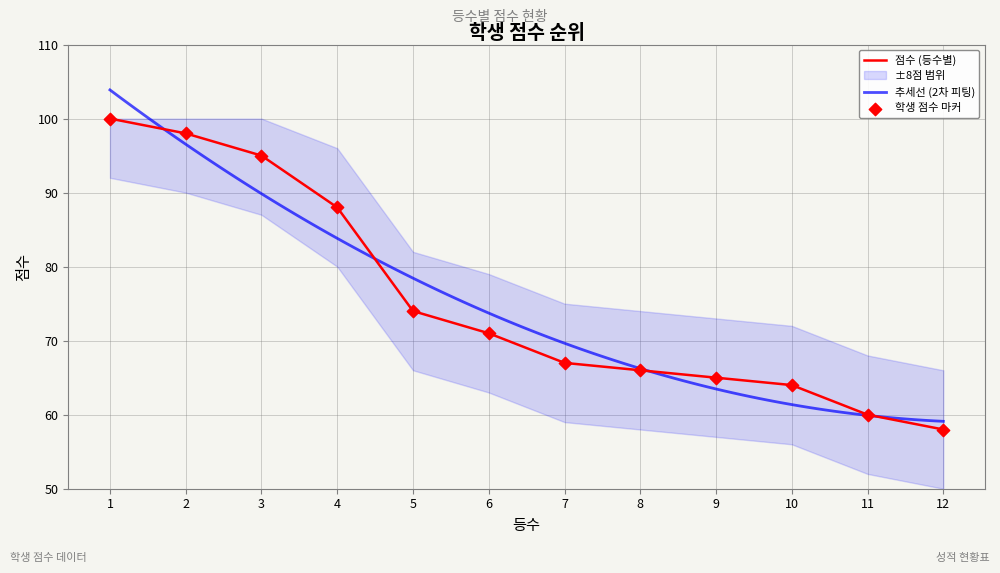

What is the change in value from 1 to 11?

-40